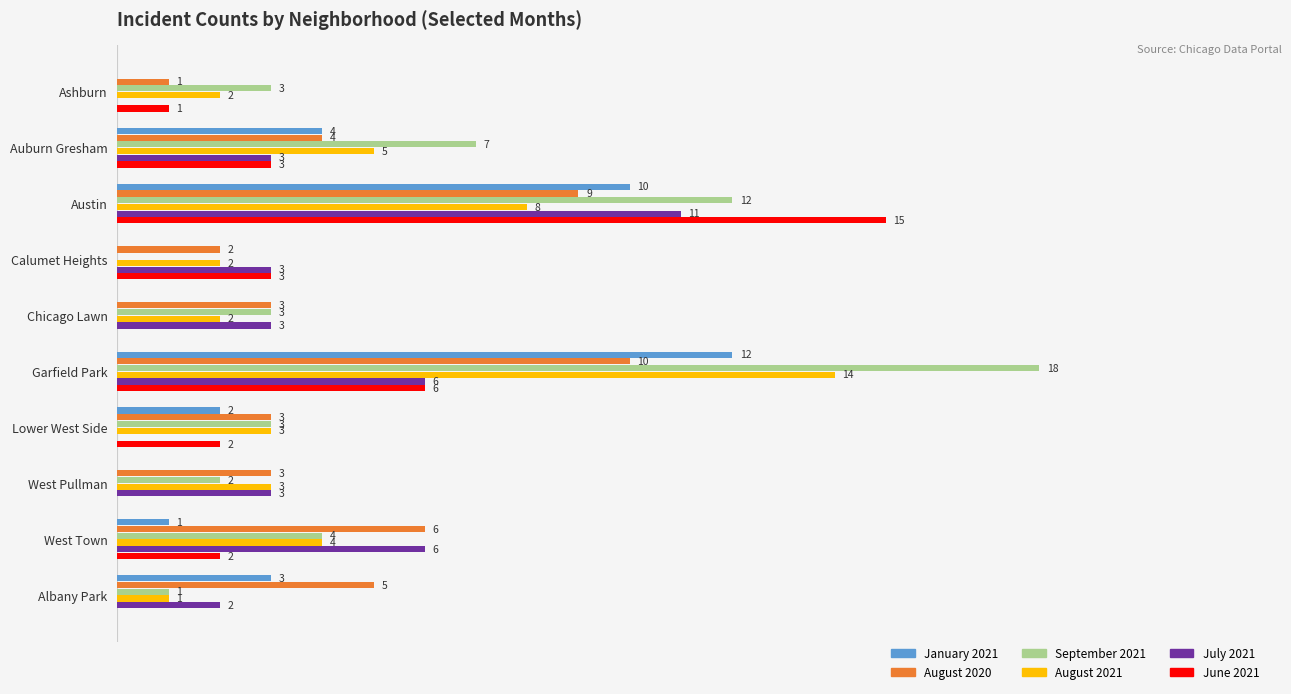

Which category has the highest value in the June 2021 series?

Austin